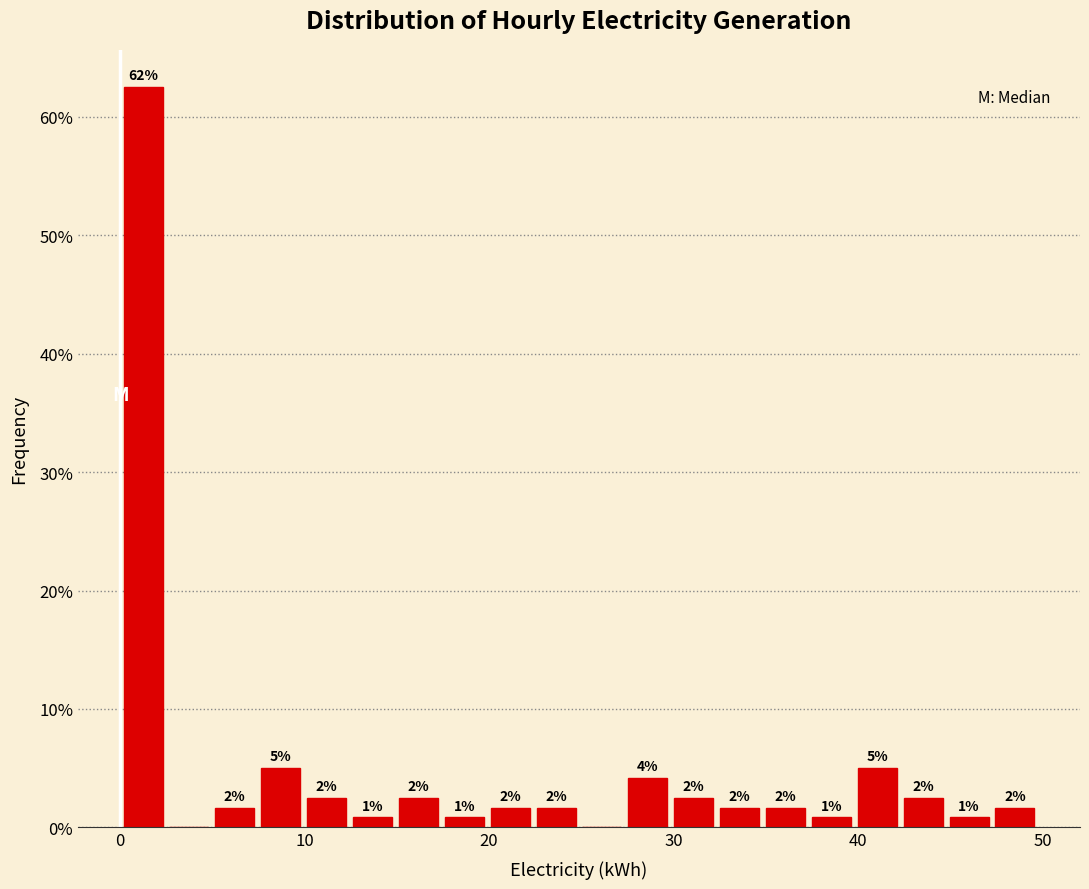

Read against the x-axis, roughly where is the centre of the tallest bar?

1